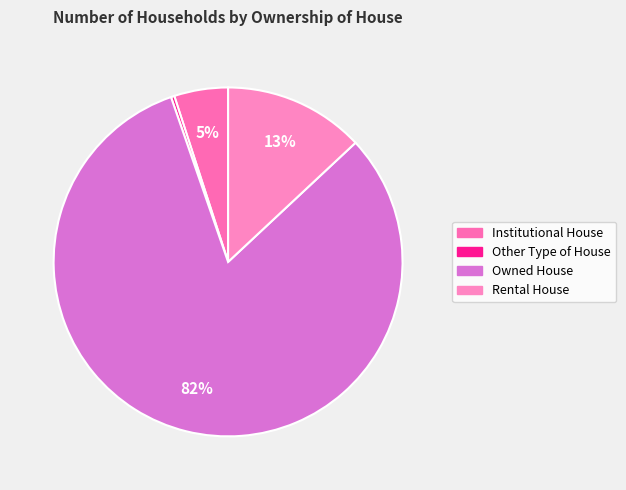

What is the total percentage of Institutional House and Owned House?

86.7%